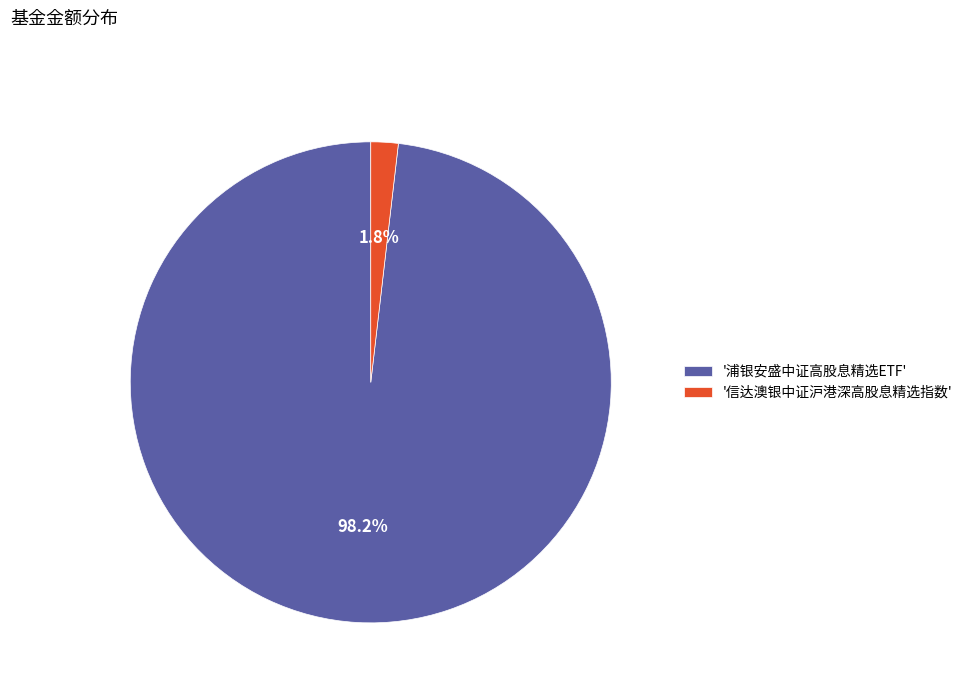

Which has a higher value, '信达澳银中证沪港深高股息精选指数' or '浦银安盛中证高股息精选ETF'?

'浦银安盛中证高股息精选ETF'